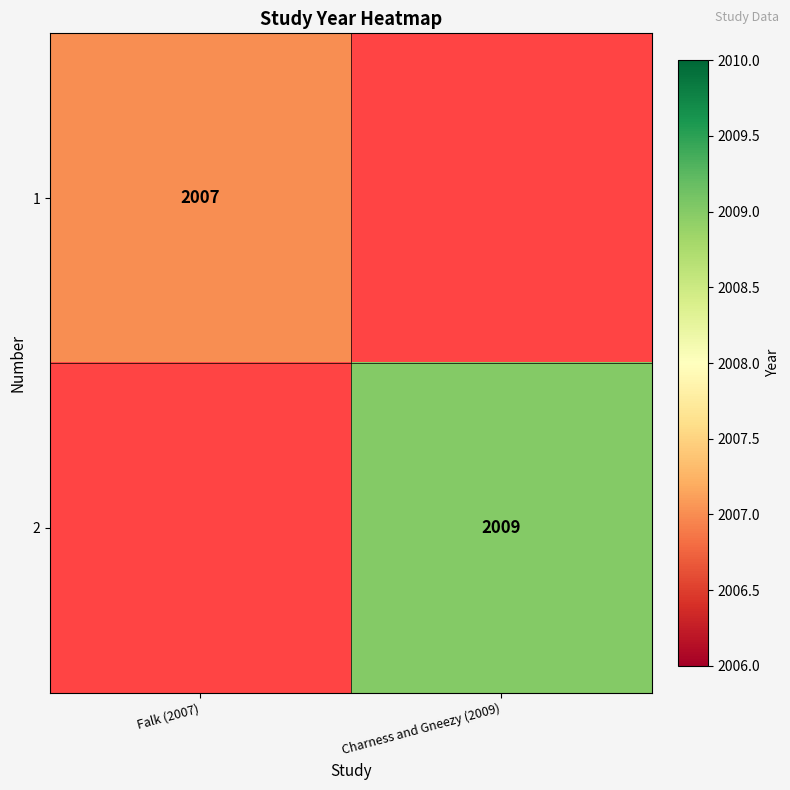

The value of 2 at Charness and Gneezy (2009) is 2009. True or false?

True